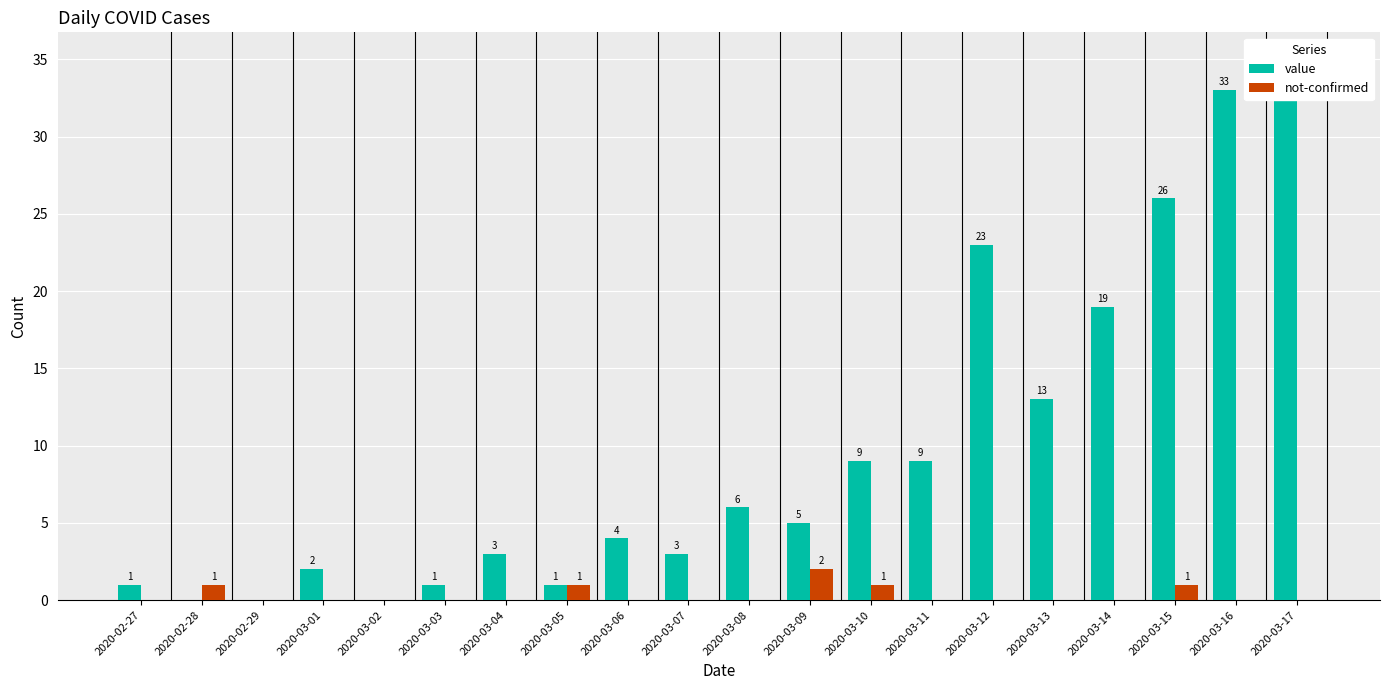

The value series shows 35 at 2020-03-17. True or false?

True